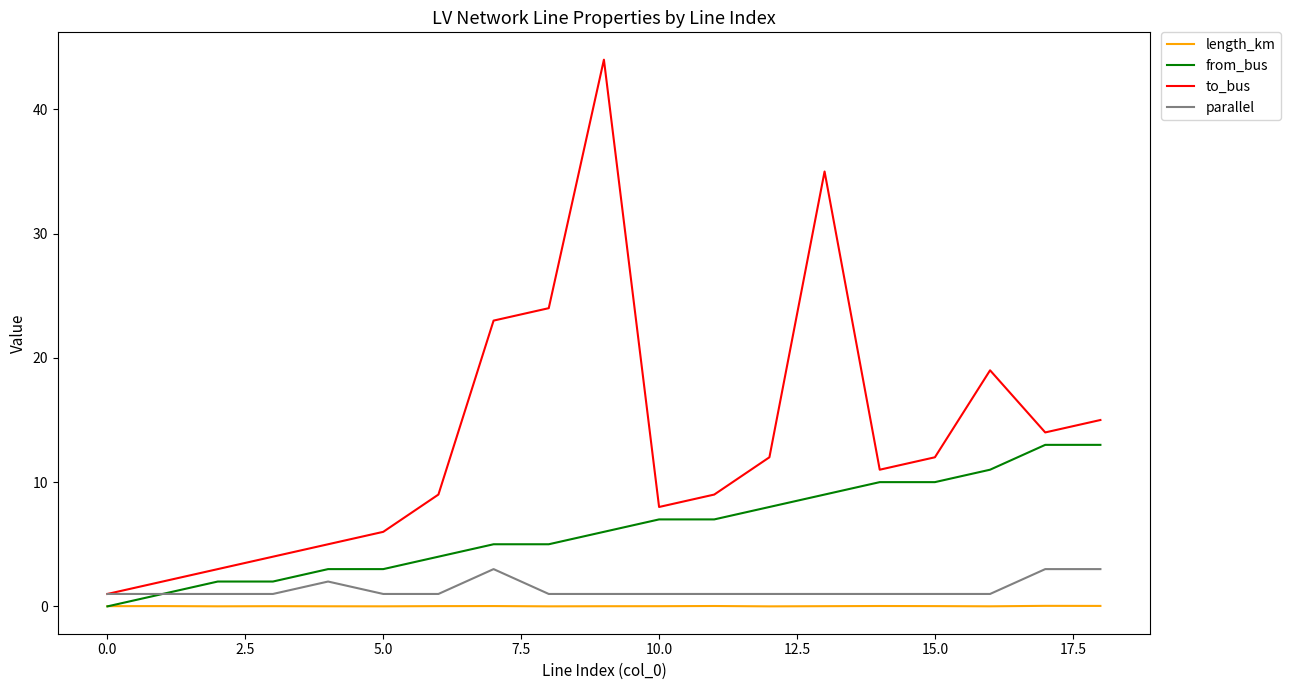

Count the number of categories in the chart.

19